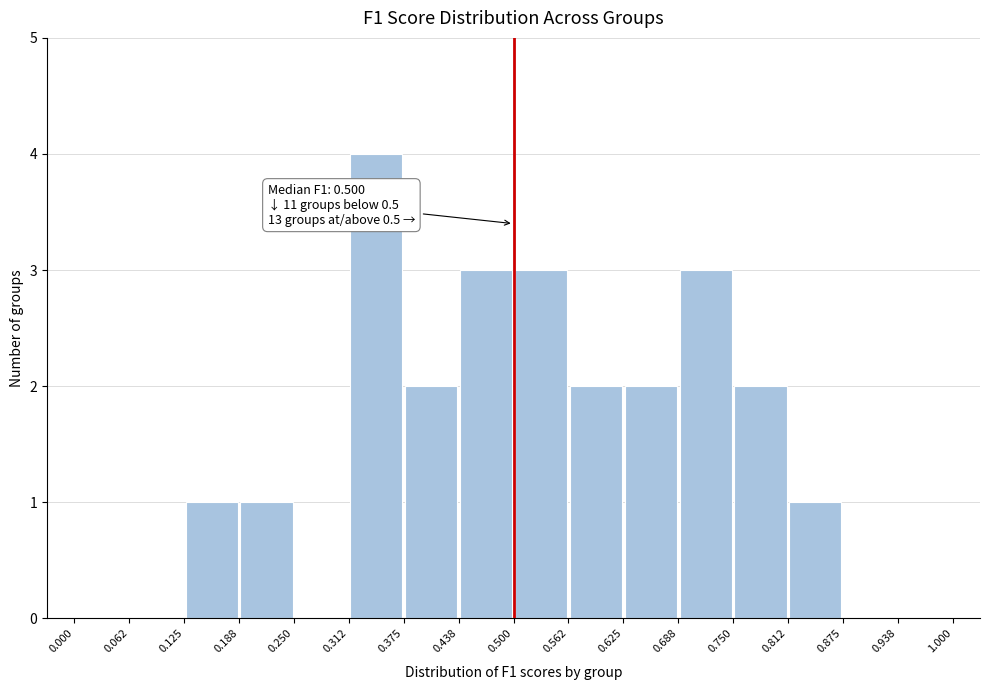

Over which range of the x-axis is the bar tallest?

0.312 to 0.375